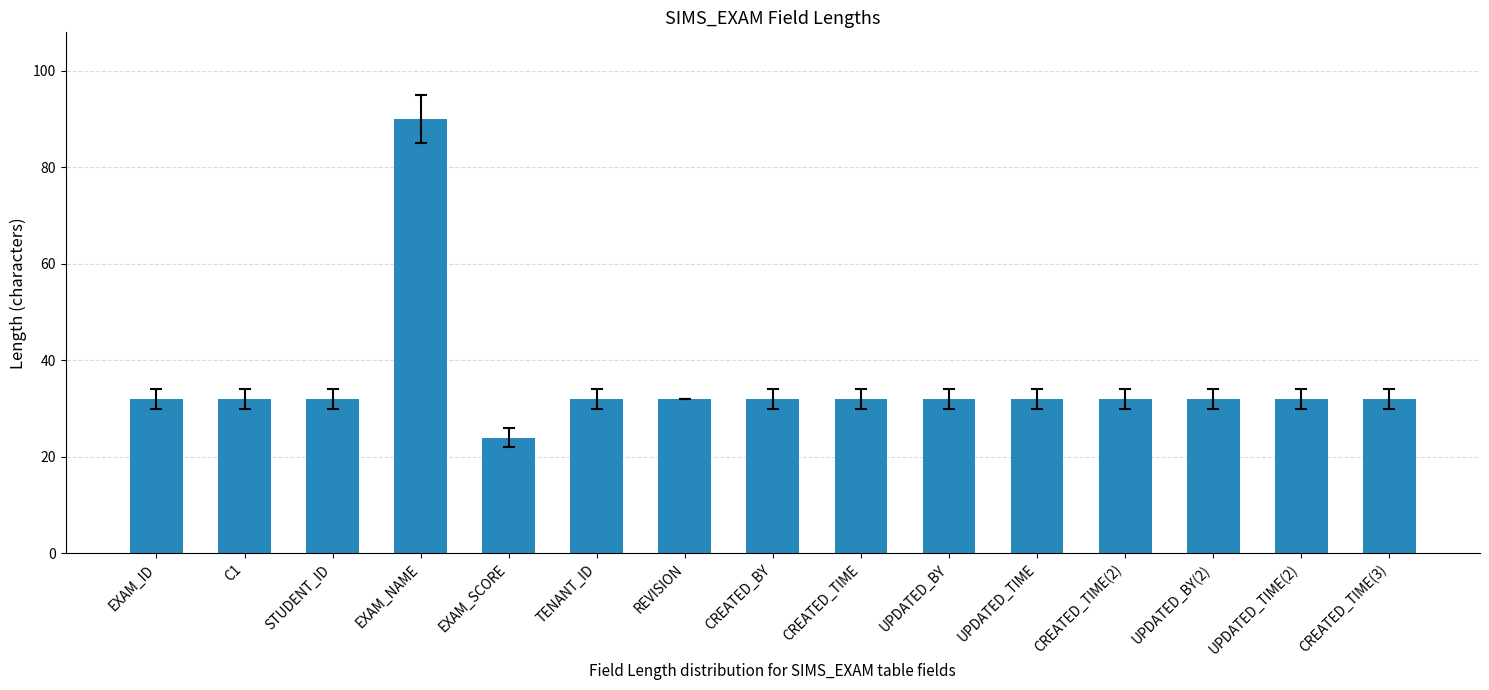

Reading left to right, transcribe all the data shown in this chart.

32	32	32	90	24	32	32	32	32	32	32	32	32	32	32